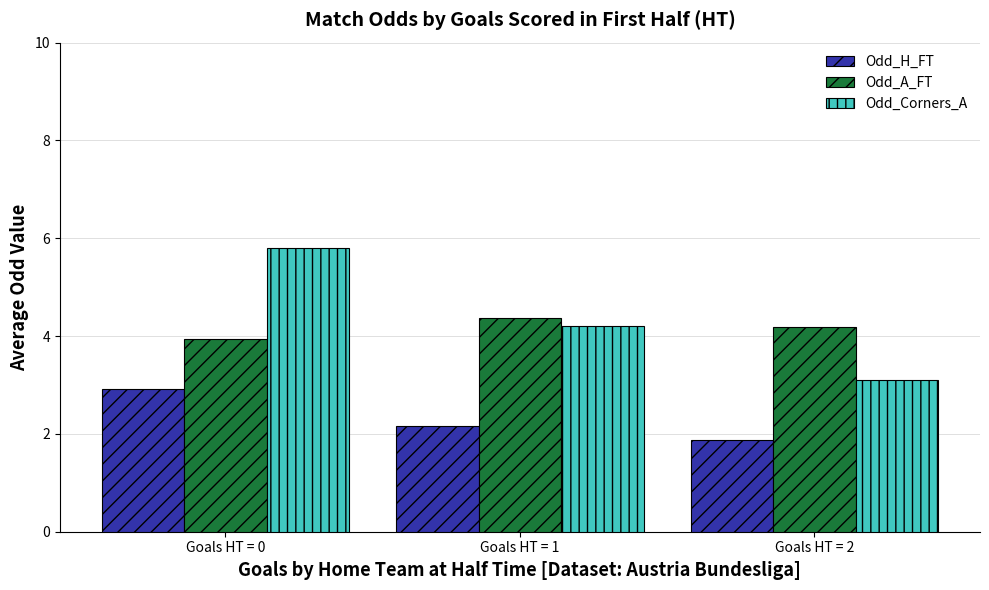

How many bars are there in each group?

3